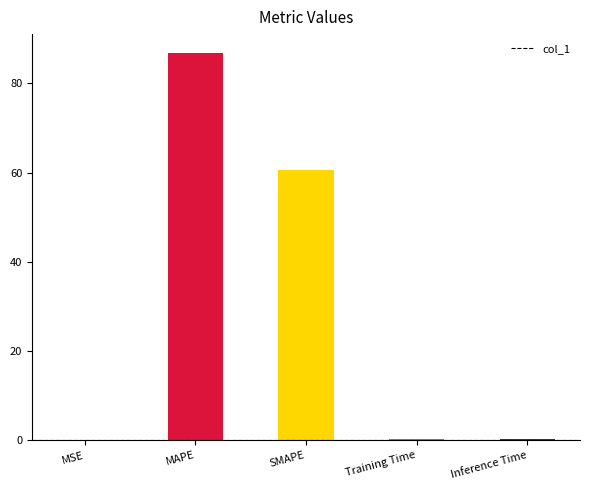

Where is the data nearest to the value 43?

SMAPE